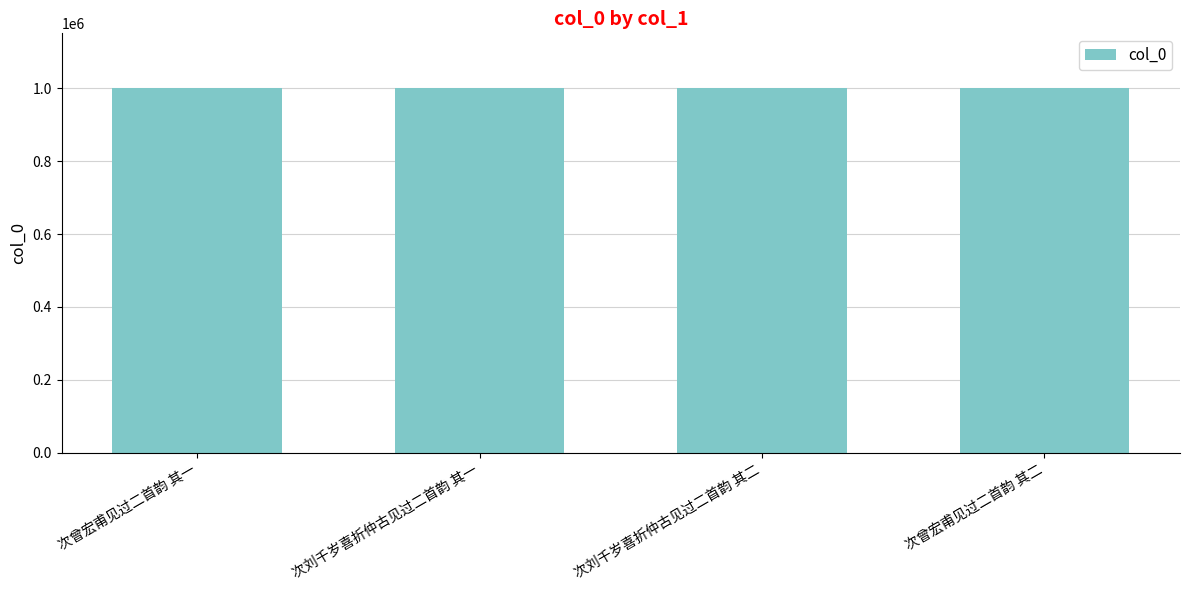

What is the sum of the values at 次刘千岁喜折仲古见过二首韵 其一 and 次曾宏甫见过二首韵 其一?

2001655